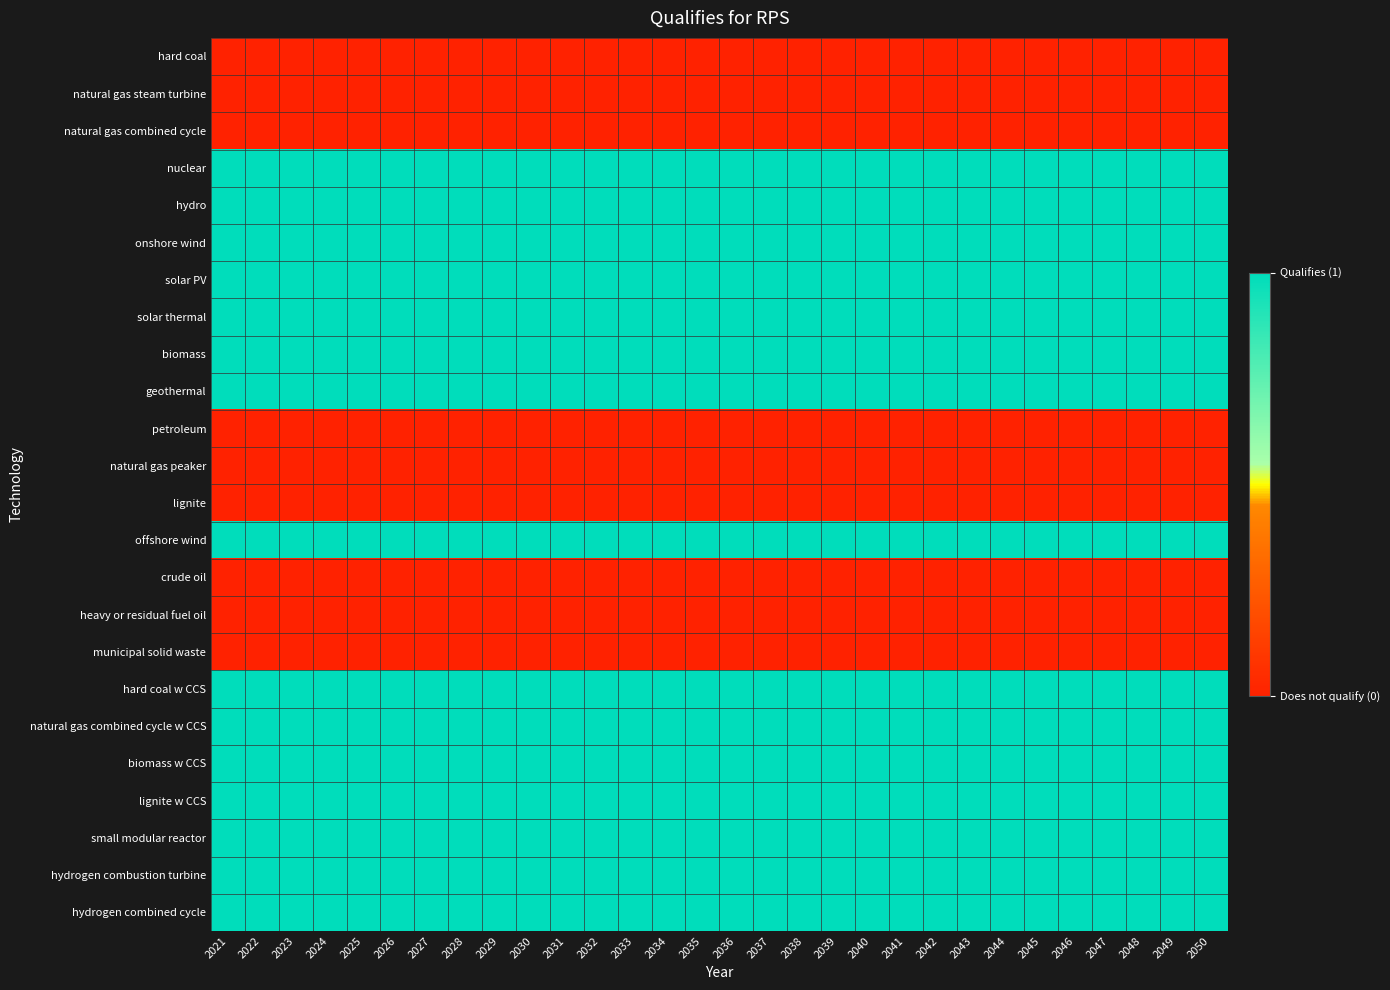

Which has a higher value, 2036 or 2040?

2036